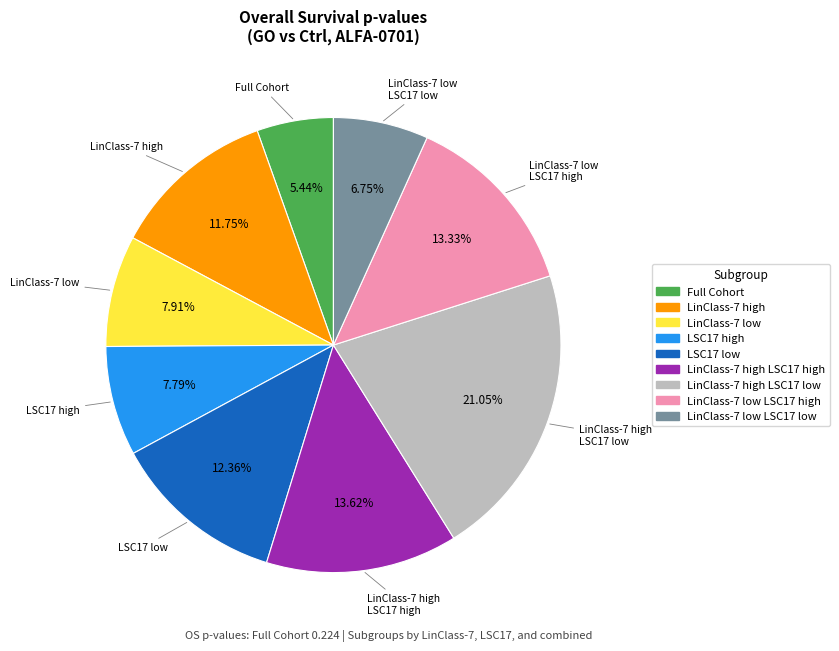

Is there a majority slice in this chart?

No